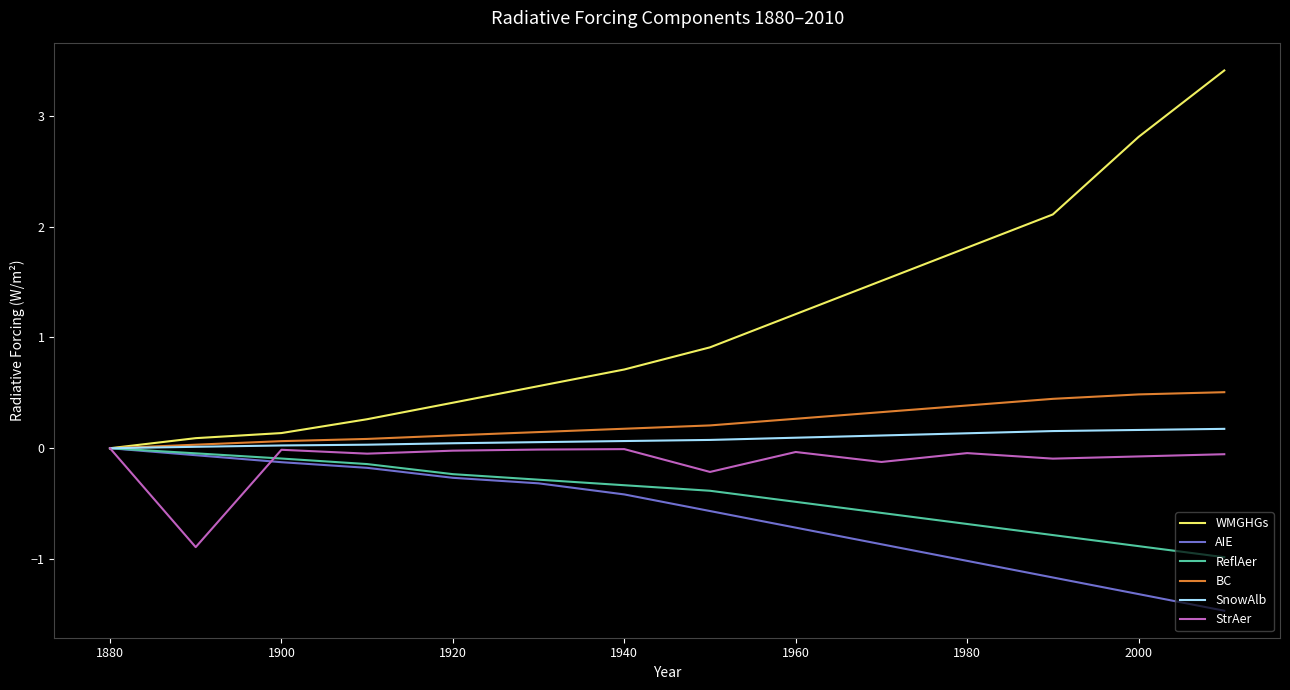

How many values in WMGHGs are above zero?

13